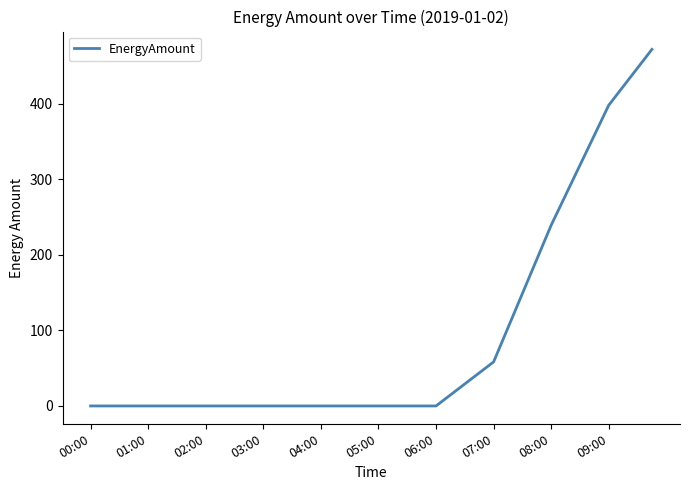

What is the greatest value displayed?

472.0